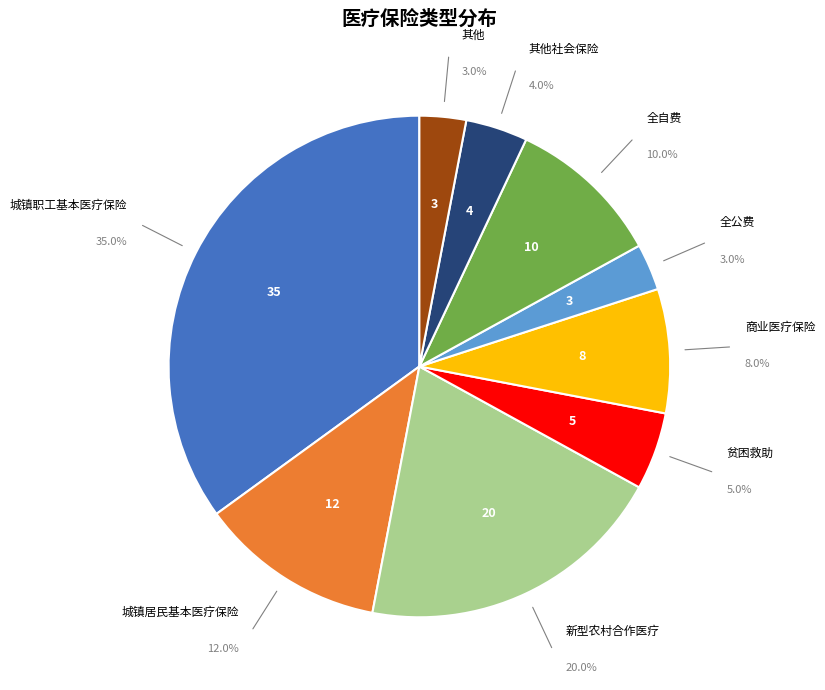

Does any single category account for the majority?

No